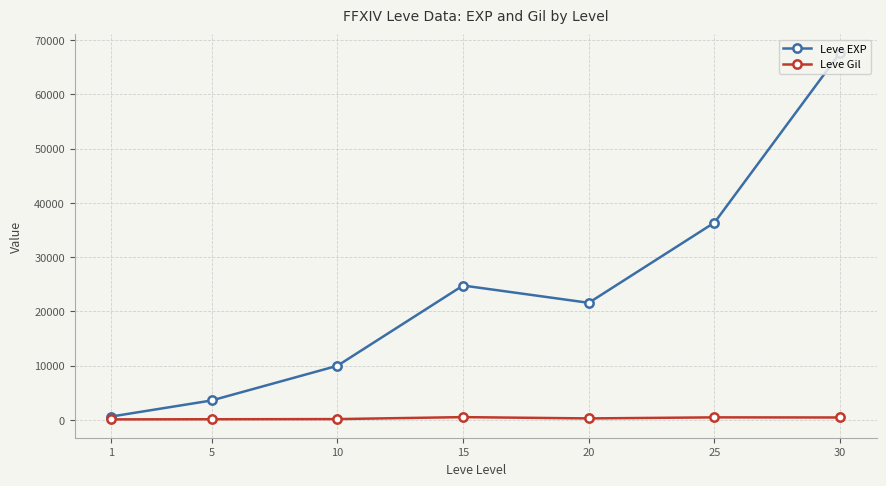

In Leve EXP, how many points are lower than both neighbors (excluding endpoints)?

1